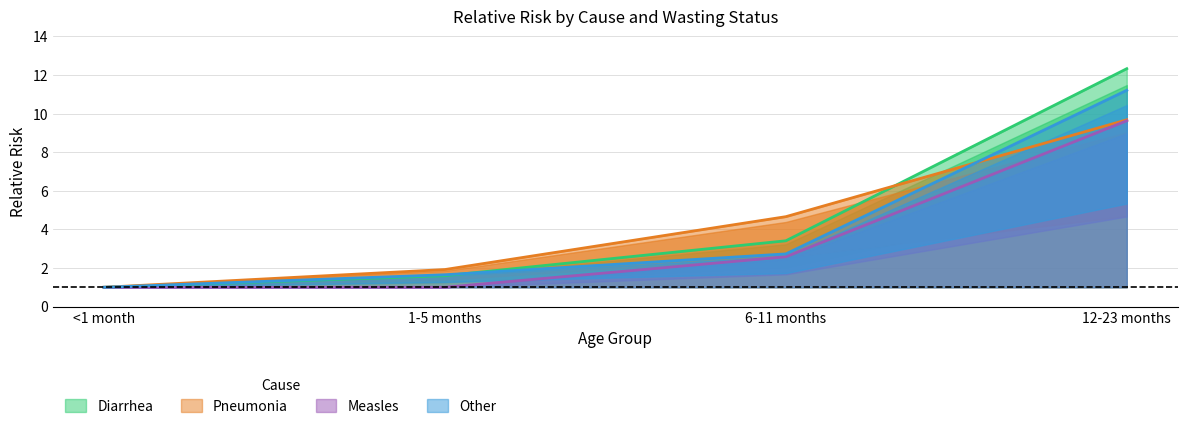

Where does the Diarrhea series first go above 3?

6-11 months